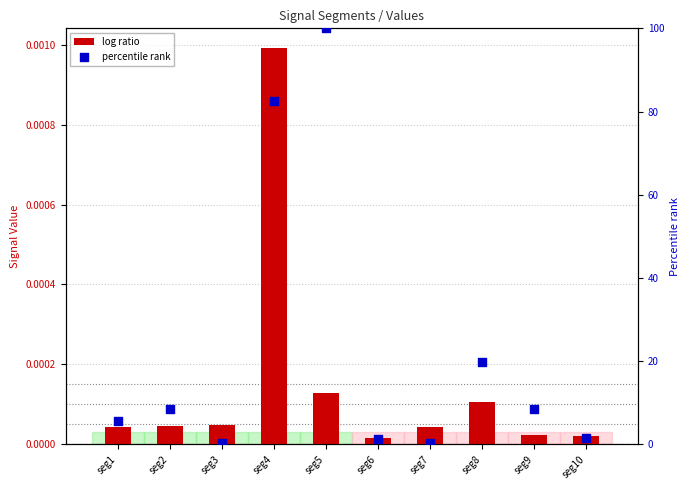

Which series has the largest Y range (max minus min)?

percentile rank